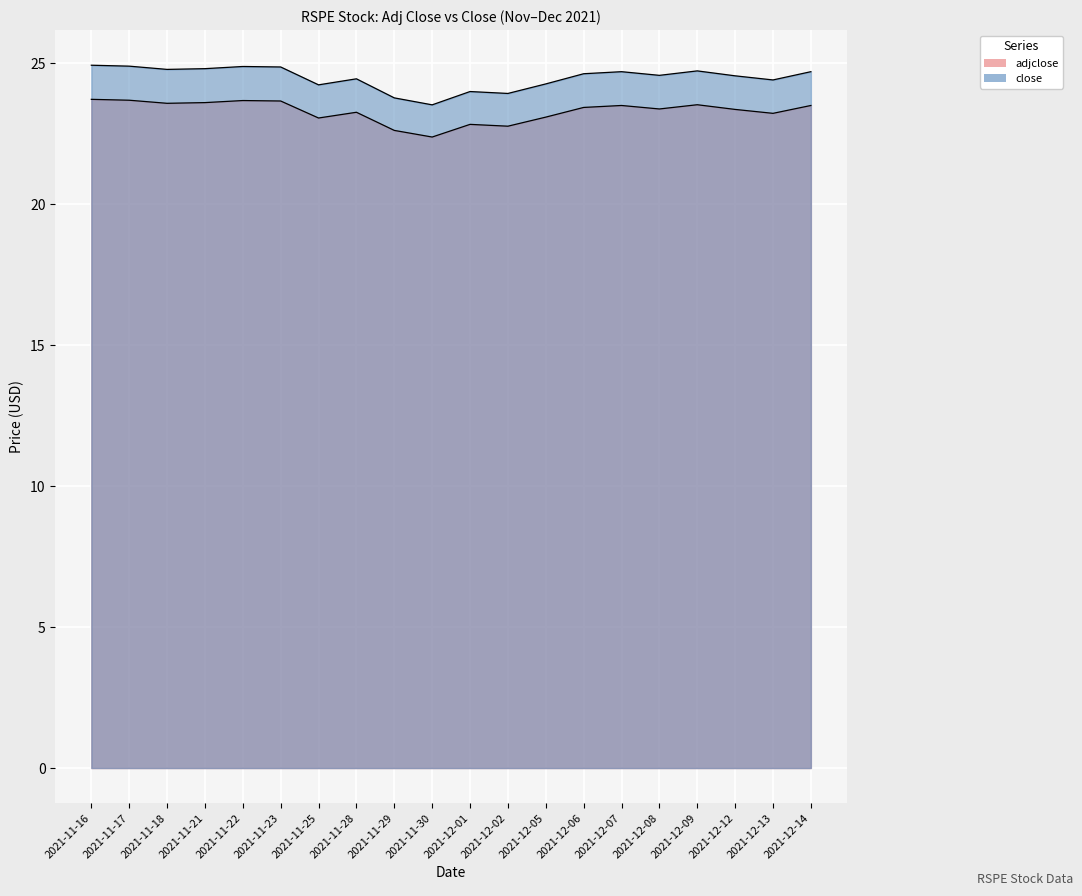

Rank the series at 2021-11-30 from highest to lowest value.

close, adjclose